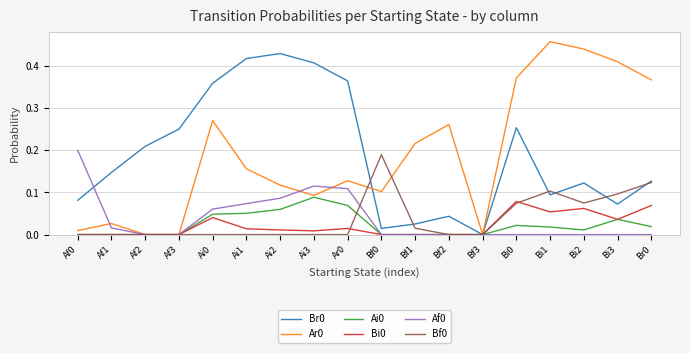

At which label does Br0 reach its peak?

Ai2